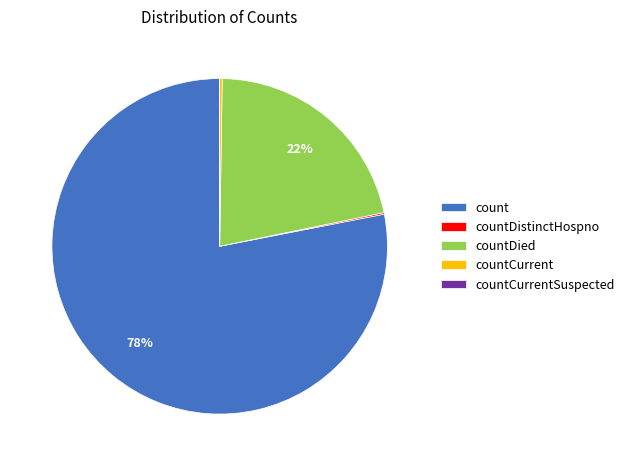

Does any single category account for the majority?

Yes